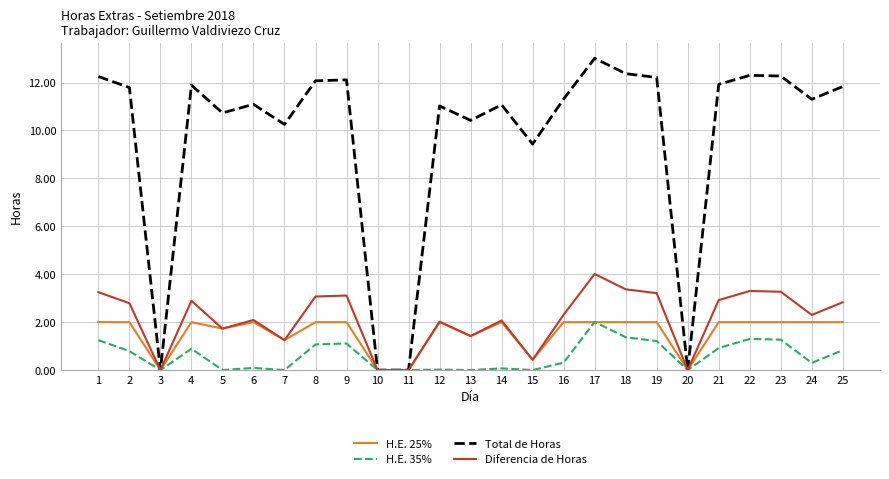

What is the sum of all H.E. 25% values?

38.8